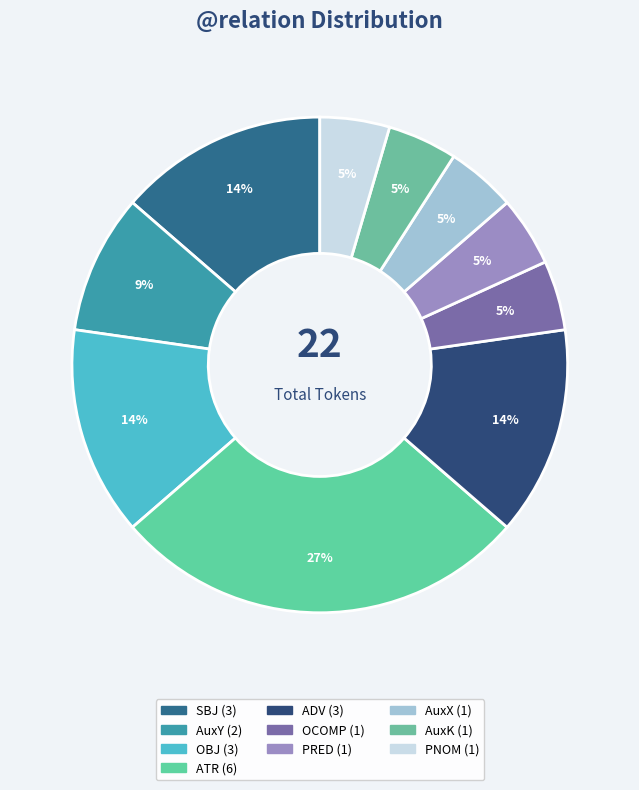

Count the number of slices in the pie.

10